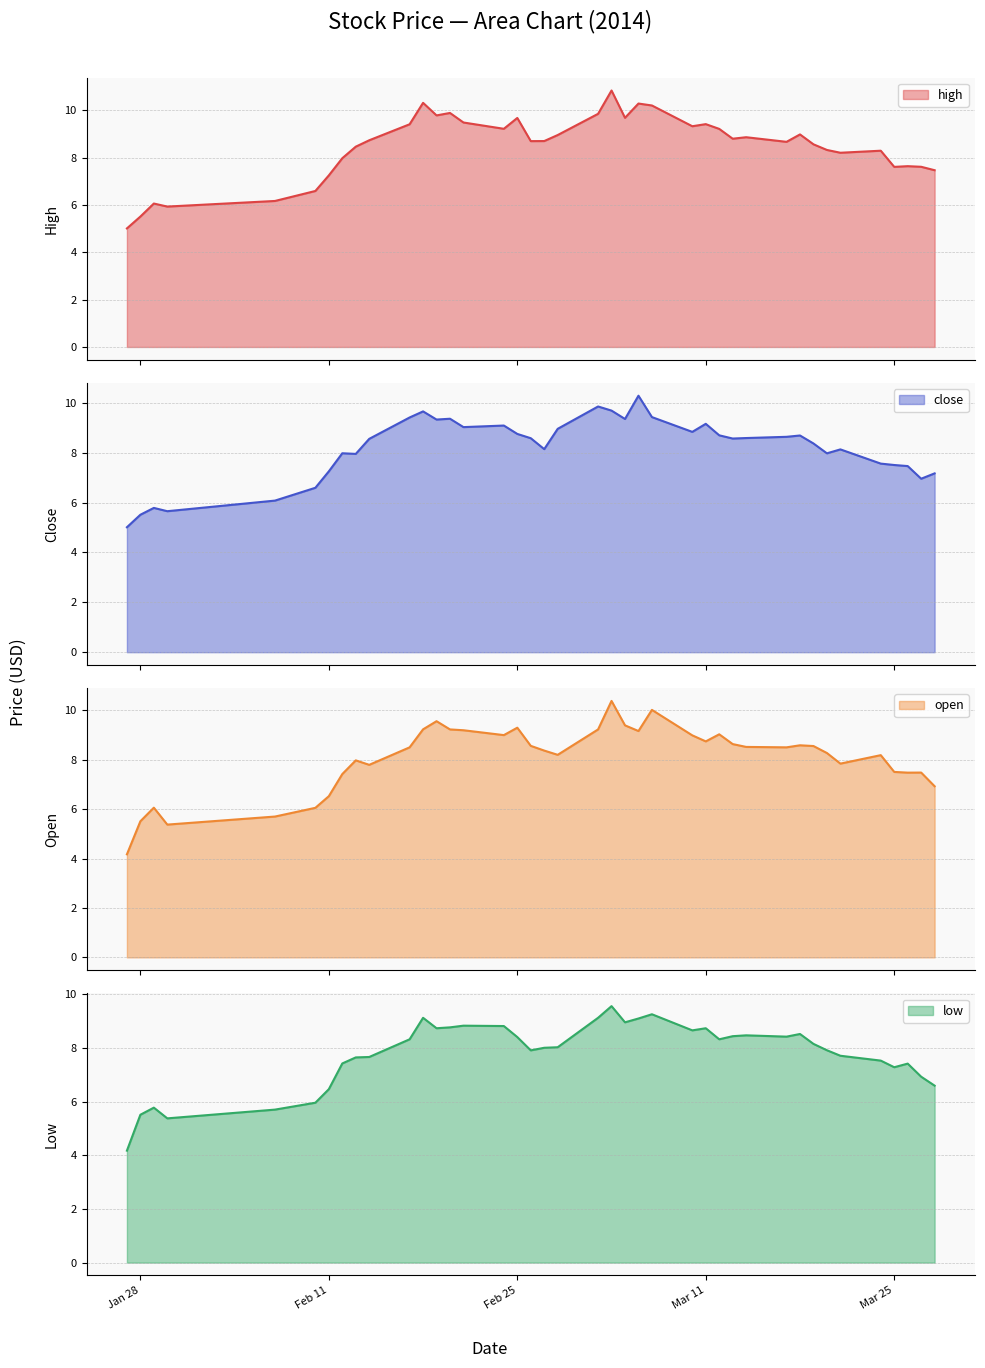

In open, how many points are higher than both neighbors (excluding endpoints)?

10